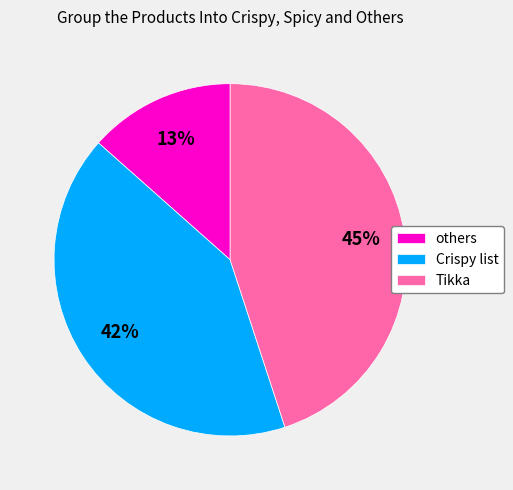

To the nearest percent, what is the difference between the largest and smallest slice percentages?

32%